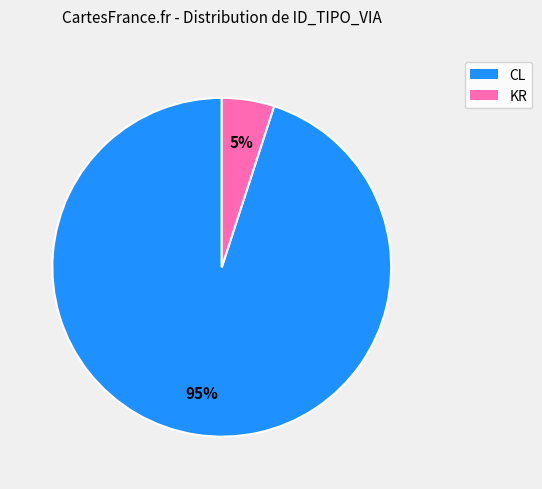

Is there a majority slice in this chart?

Yes